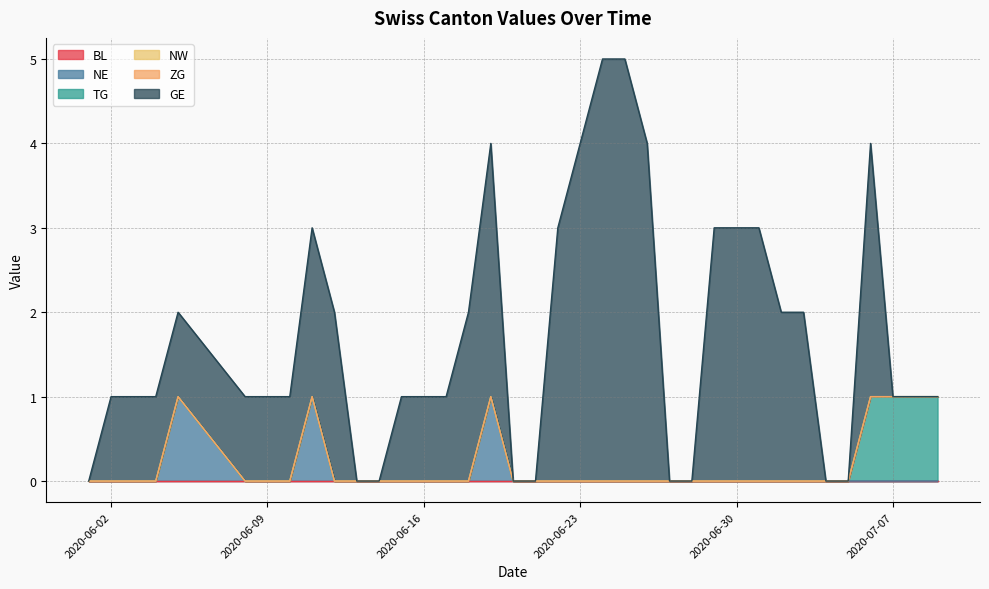

True or false: GE and NW intersect in this chart.

False